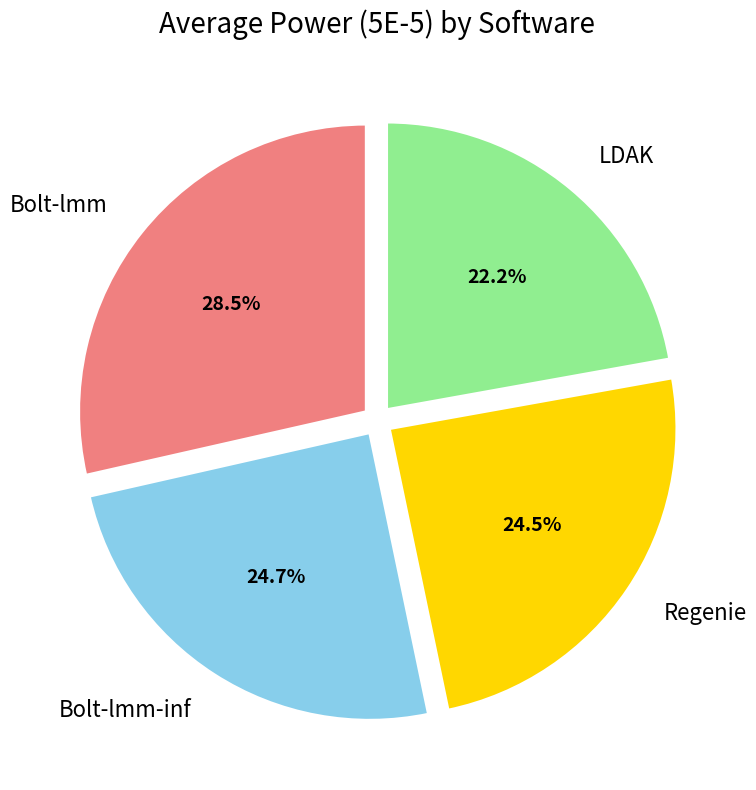

Is LDAK the majority of the pie?

No